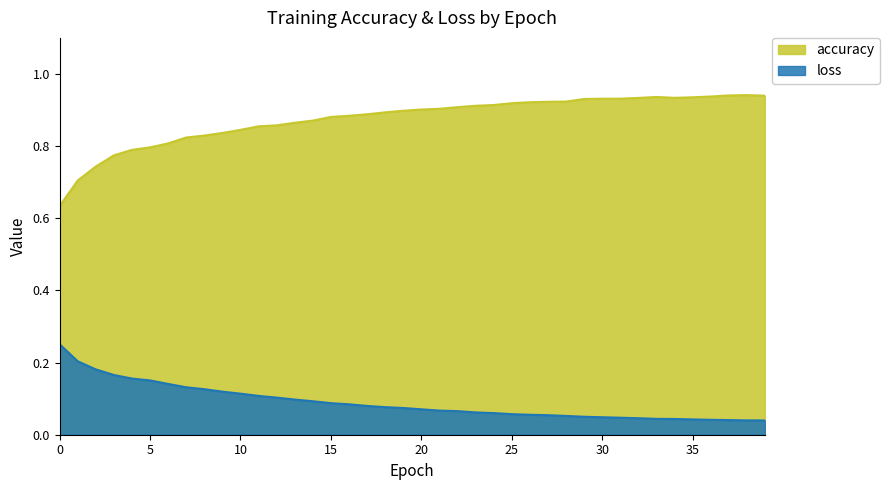

What is the total value across all series at 37?

1.0